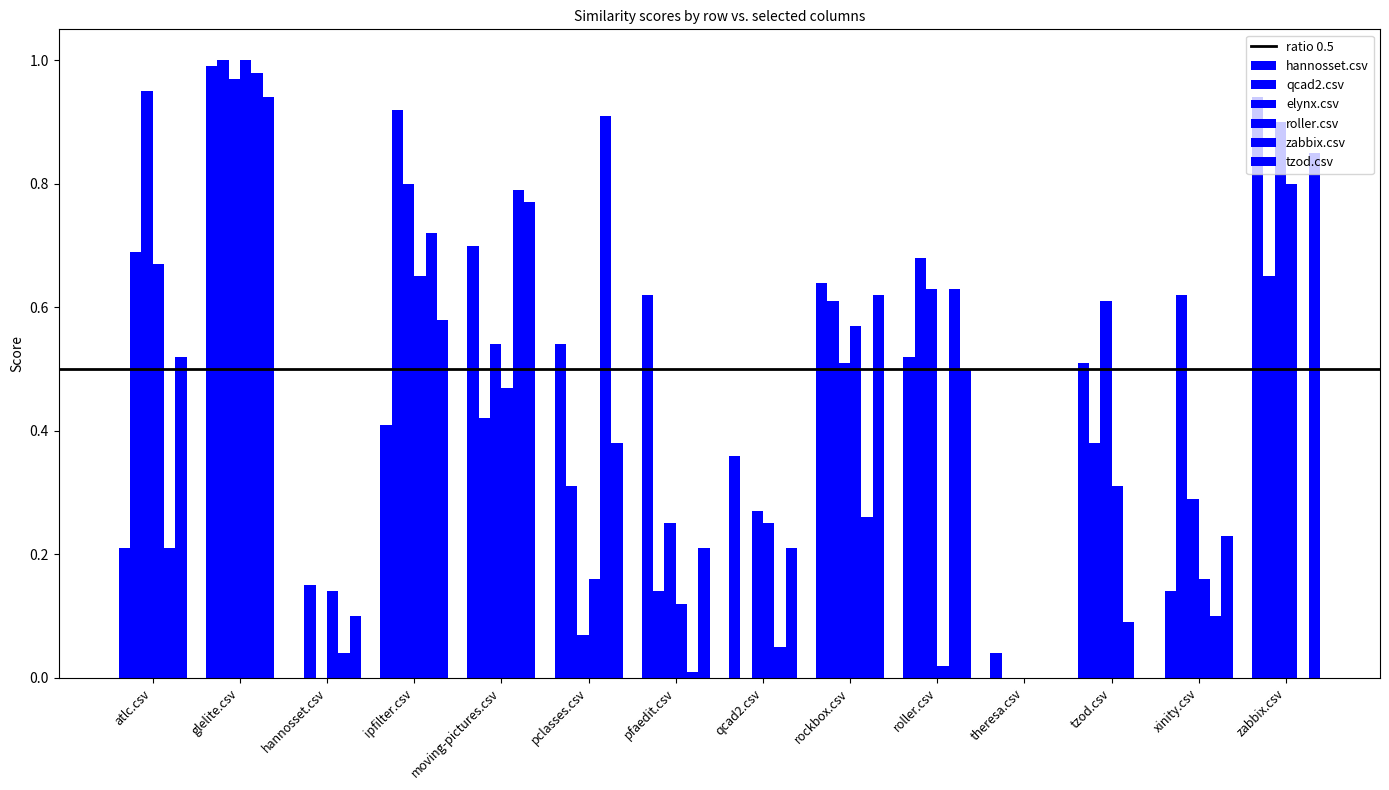

Reading right to left, list all the values displayed in this chart.

hannosset.csv: 0.9	0.1	0.5	0.0	0.5	0.6	0.4	0.6	0.5	0.7	0.4	0.0	1.0	0.2
qcad2.csv: 0.7	0.6	0.4	0.0	0.7	0.6	0.0	0.1	0.3	0.4	0.9	0.1	1.0	0.7
elynx.csv: 0.9	0.3	0.6	0.0	0.6	0.5	0.3	0.2	0.1	0.5	0.8	0.0	1.0	0.9
roller.csv: 0.8	0.2	0.3	0.0	0.0	0.6	0.2	0.1	0.2	0.5	0.7	0.1	1.0	0.7
zabbix.csv: 0.0	0.1	0.1	0.0	0.6	0.3	0.1	0.0	0.9	0.8	0.7	0.0	1.0	0.2
tzod.csv: 0.8	0.2	0.0	0.0	0.5	0.6	0.2	0.2	0.4	0.8	0.6	0.1	0.9	0.5